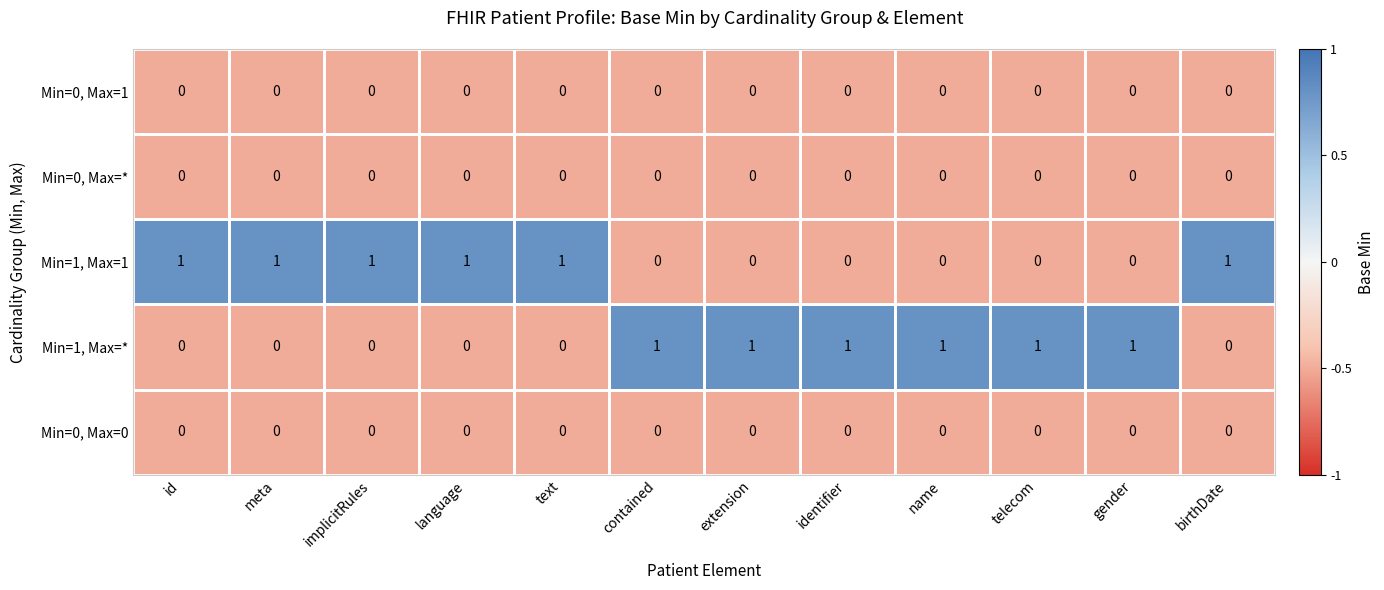

The Min=0, Max=0 series shows 0 at language. True or false?

True